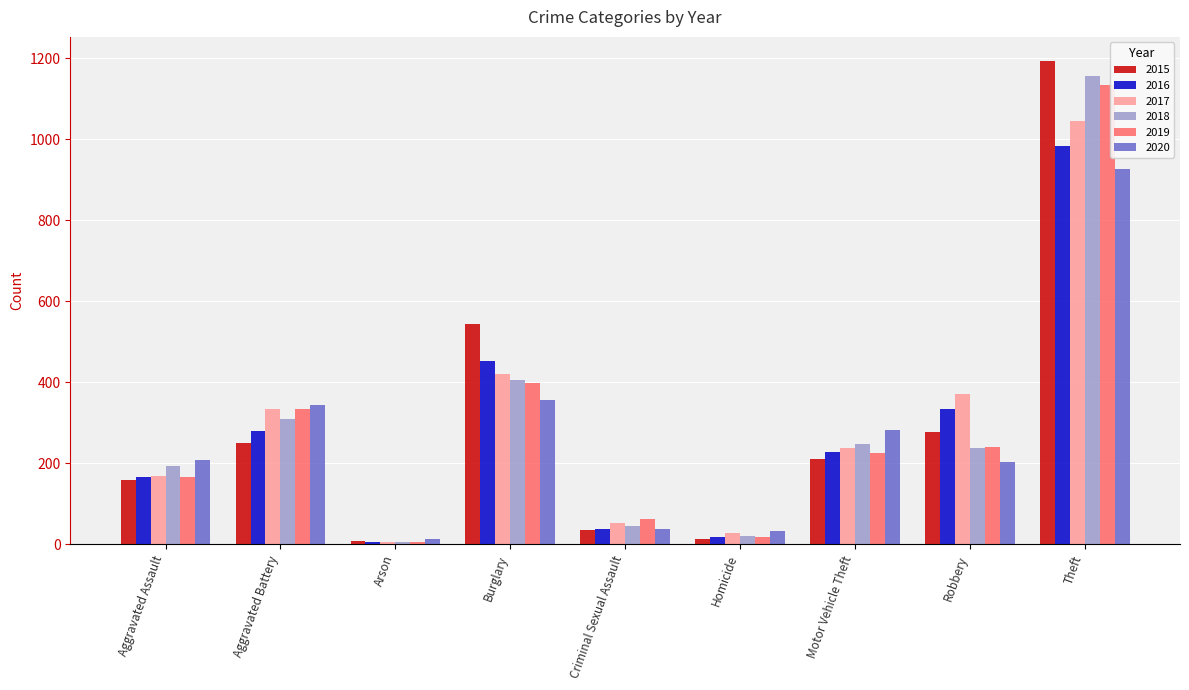

What is the difference between the maximum and second lowest values in the 2020 series?

893